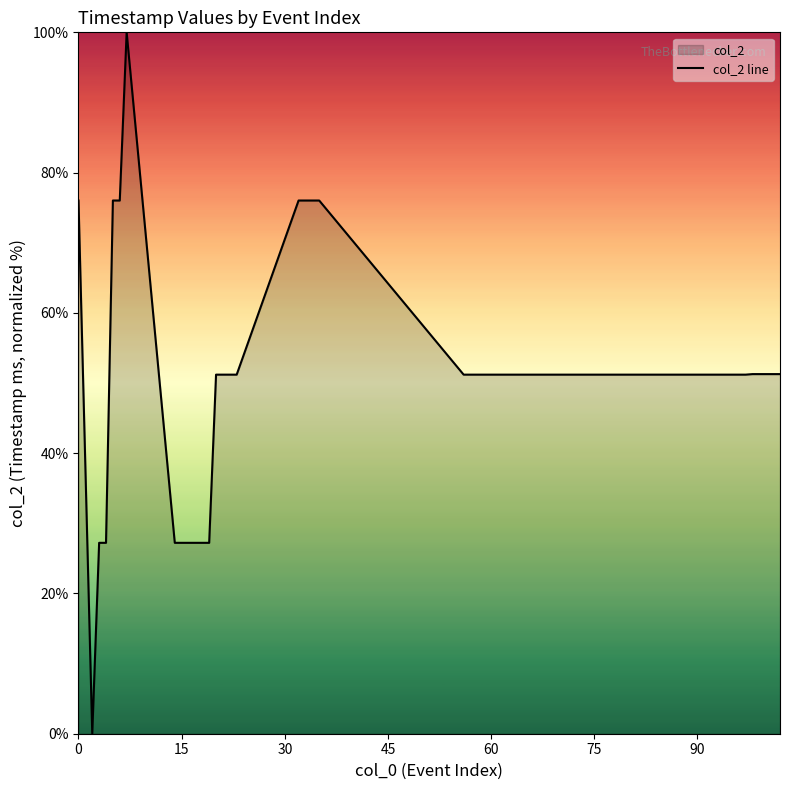

How many interior local valleys (lower than both neighbors) does the data have?

1